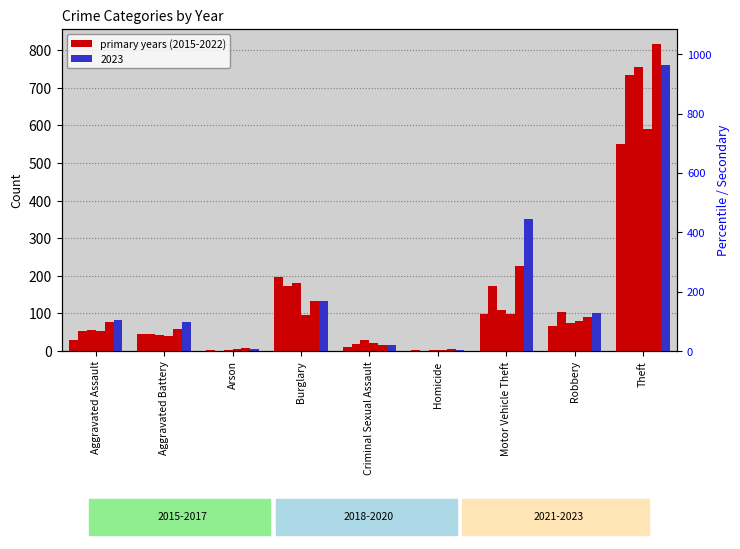

Count the number of categories in the chart.

9